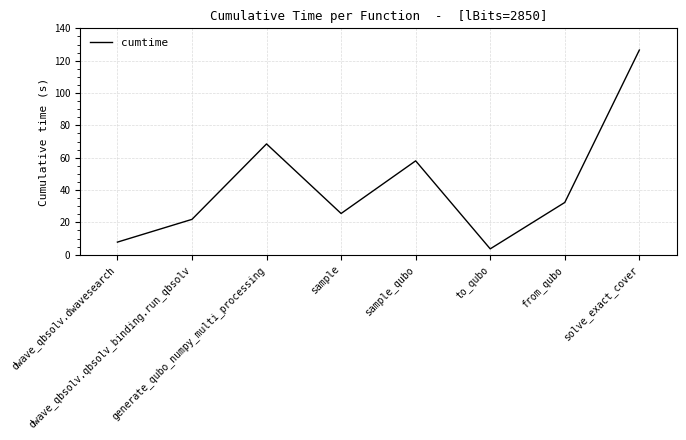

At which label does the data first exceed 32?

generate_qubo_numpy_multi_processing